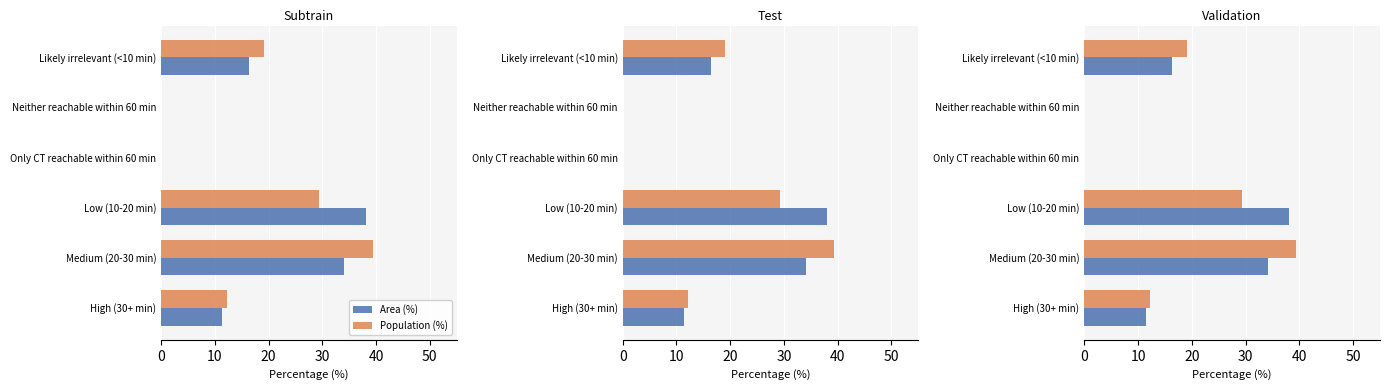

What is the average value of the Area (%) series?

16.7